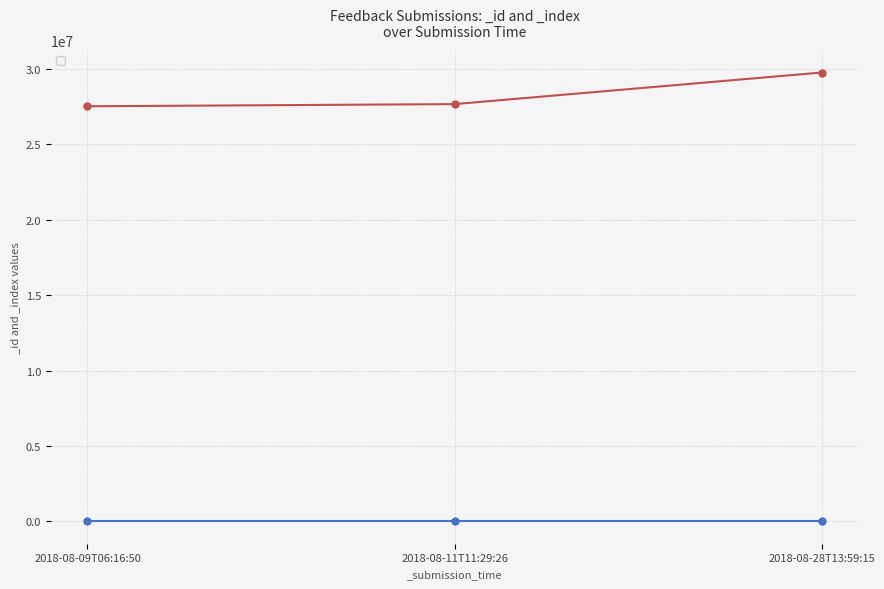

At which label does _index first exceed 2?

2018-08-11T11:29:26